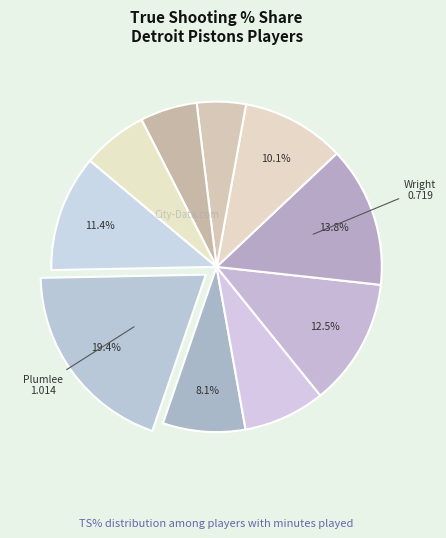

What is the smallest slice in the pie chart?

Isaiah Stewart